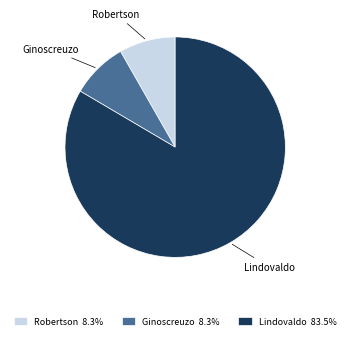

What is the ratio of the value at Ginoscreuzo to the value at Robertson?

1.0